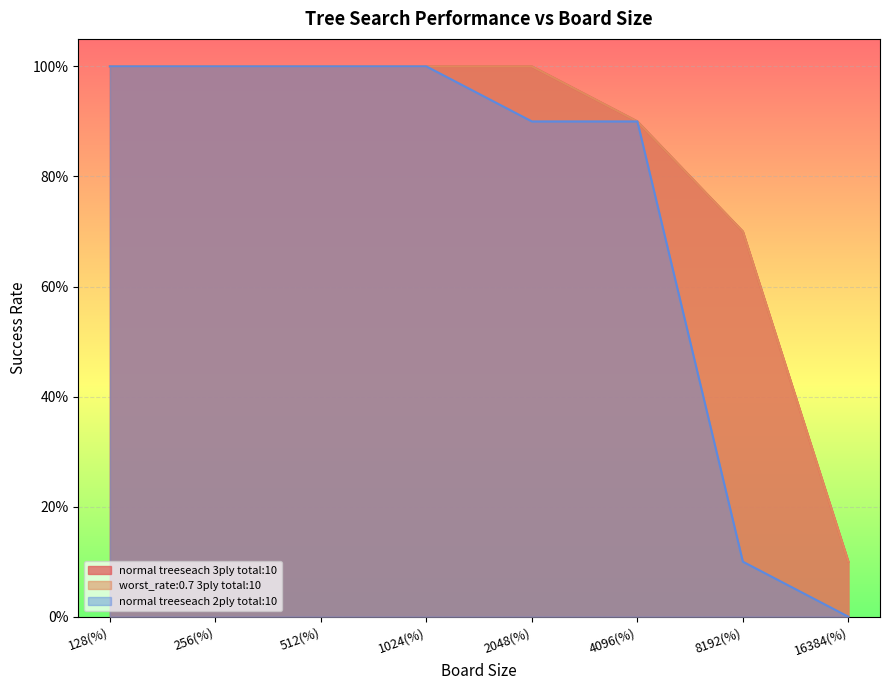

What is the value of the normal treeseach 2ply total:10 point at the 1st from the left?

1.0